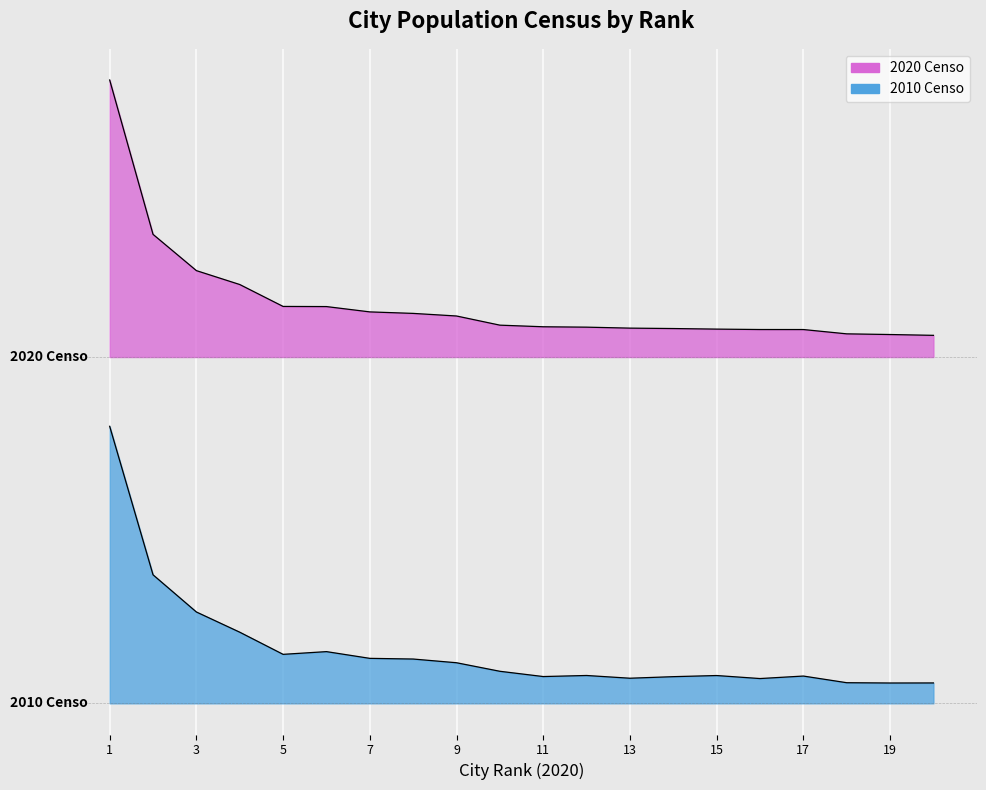

How many values in the 2020 Censo series exceed 5460344?

10